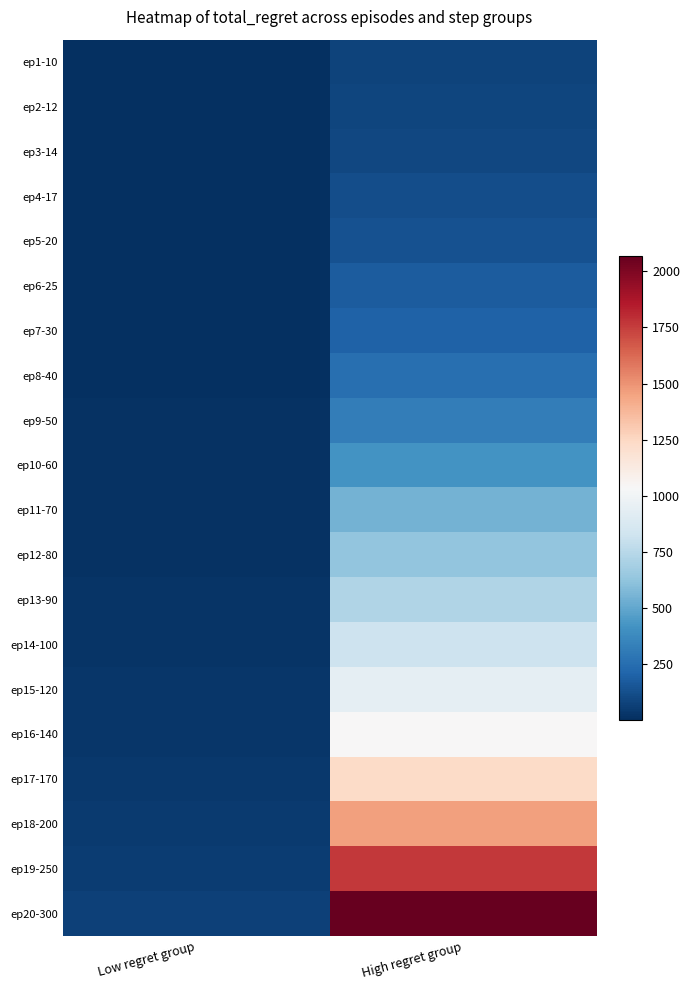

At how many categories does at least one series exceed 1516?

1